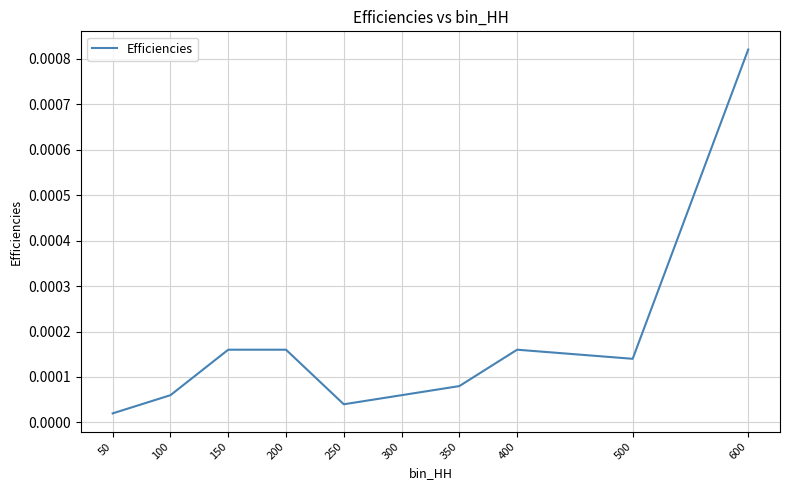

At which category does the chart reach its minimum across all series?

50